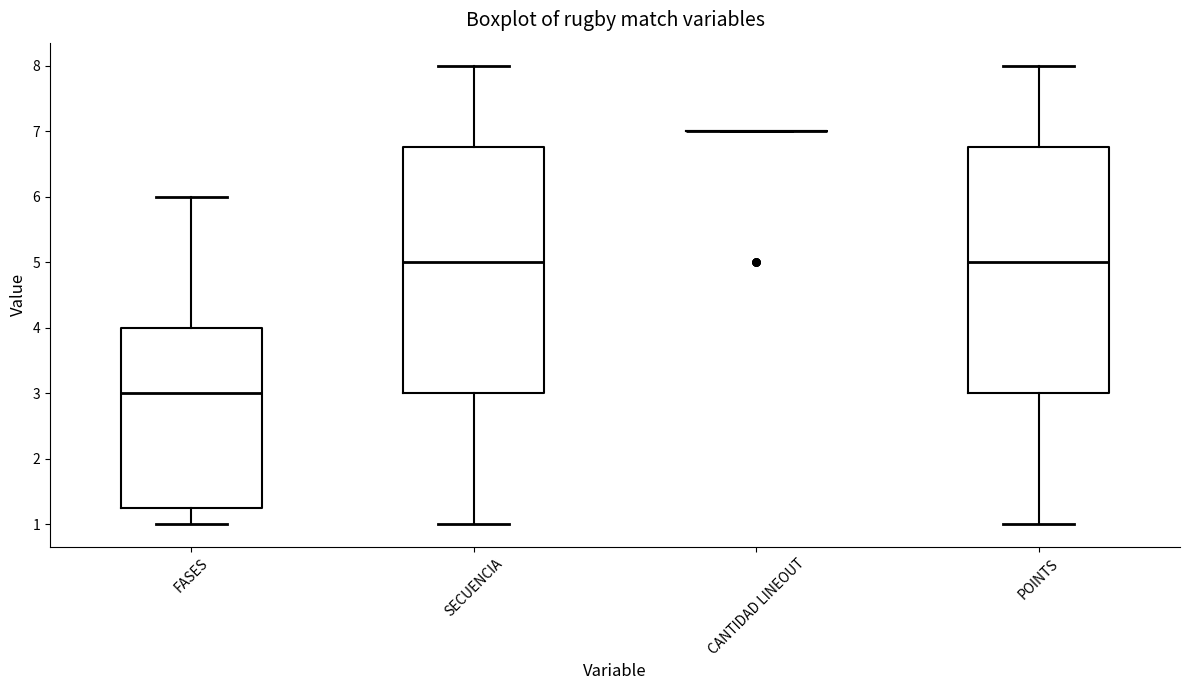

Reading left to right, transcribe this box plot: for each box, give where its median line is, the range the box spans, and where its two whiskers end, as read against the y-axis. The values are not printed on the chart, so give them approximately, as read against the axis.

FASES: median 3.0, box 1.3 to 4.0, whiskers 1.0 to 6.0
SECUENCIA: median 5.0, box 3.0 to 6.8, whiskers 1.0 to 8.0
CANTIDAD LINEOUT: box collapsed to a line at 7.0, whiskers 7.0 to 7.0
POINTS: median 5.0, box 3.0 to 6.8, whiskers 1.0 to 8.0